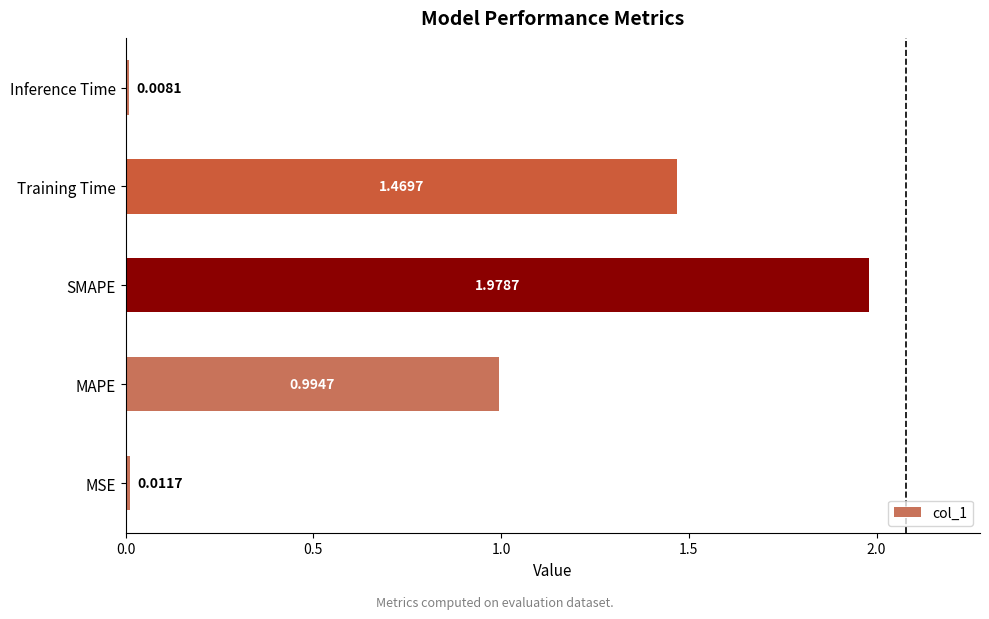

Which label corresponds to the largest value in the chart?

SMAPE